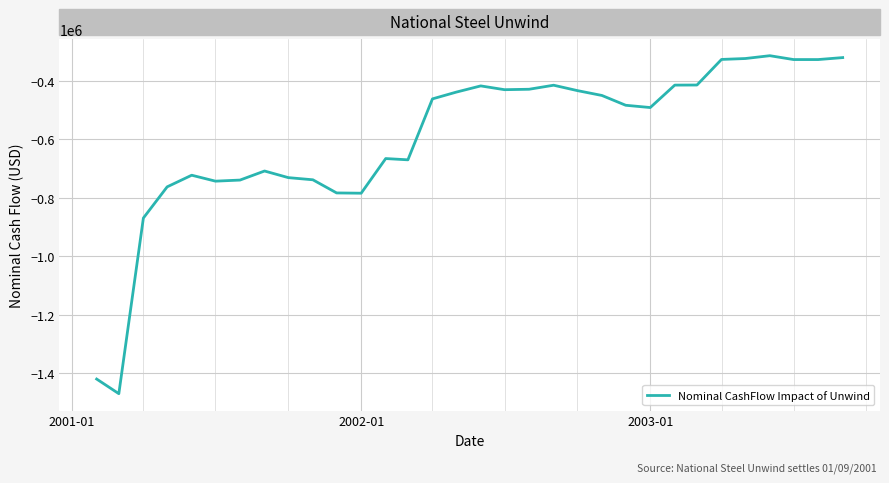

What is the greatest value displayed?

-313020